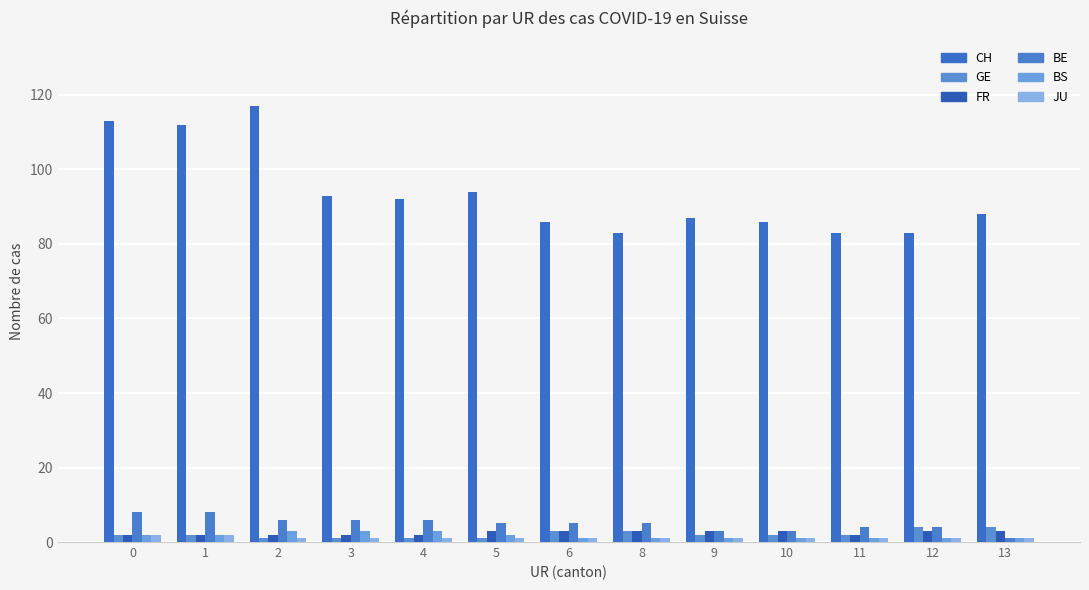

Is it true that JU equals 1 at 13?

True